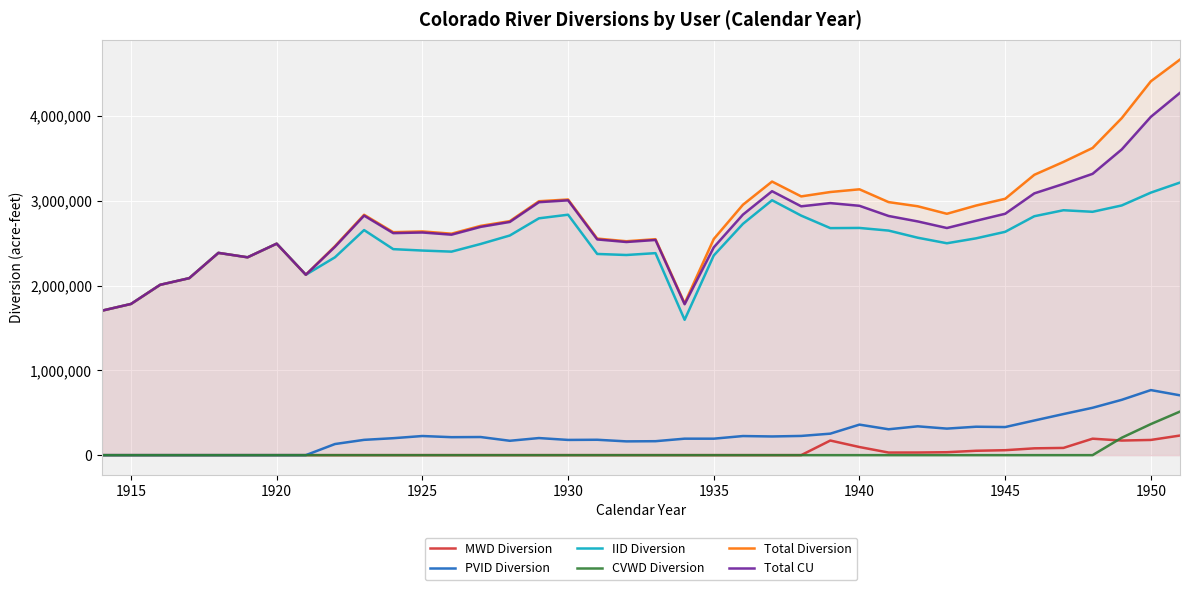

True or false: CVWD Diversion and Total CU intersect in this chart.

False